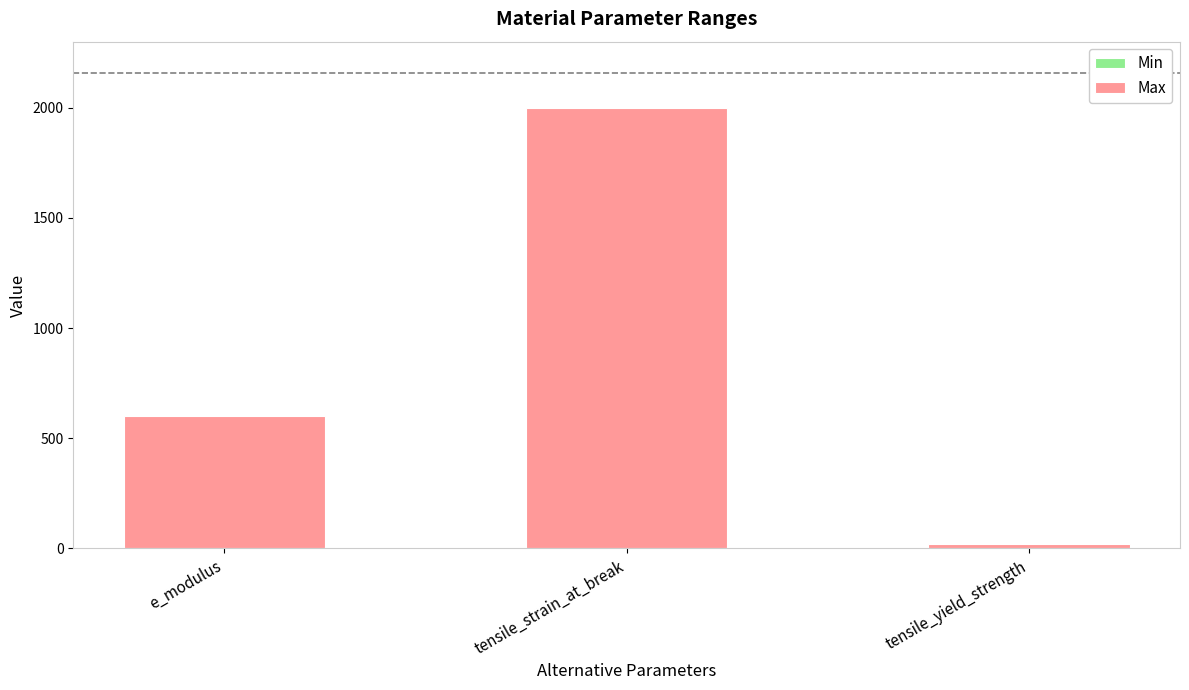

Reading right to left, extract all data points from this chart.

18	2000	600